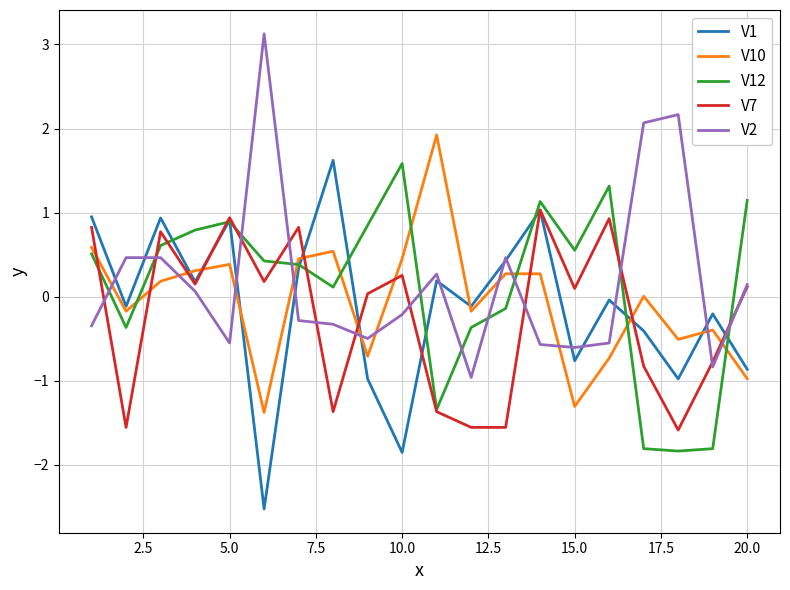

What is the lowest value of the V7 series?

-1.6